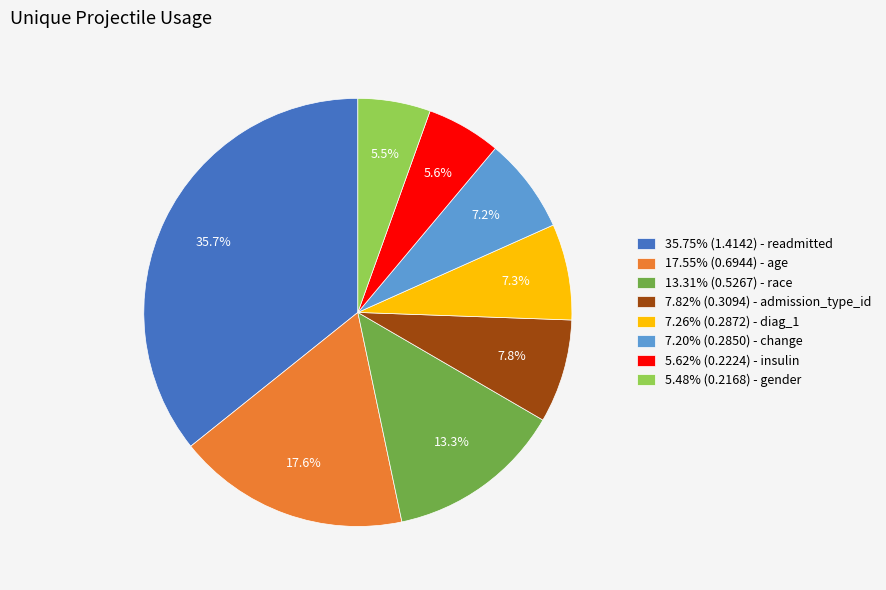

Does 5.62% (0.2224) - insulin account for over 50% of the chart?

No